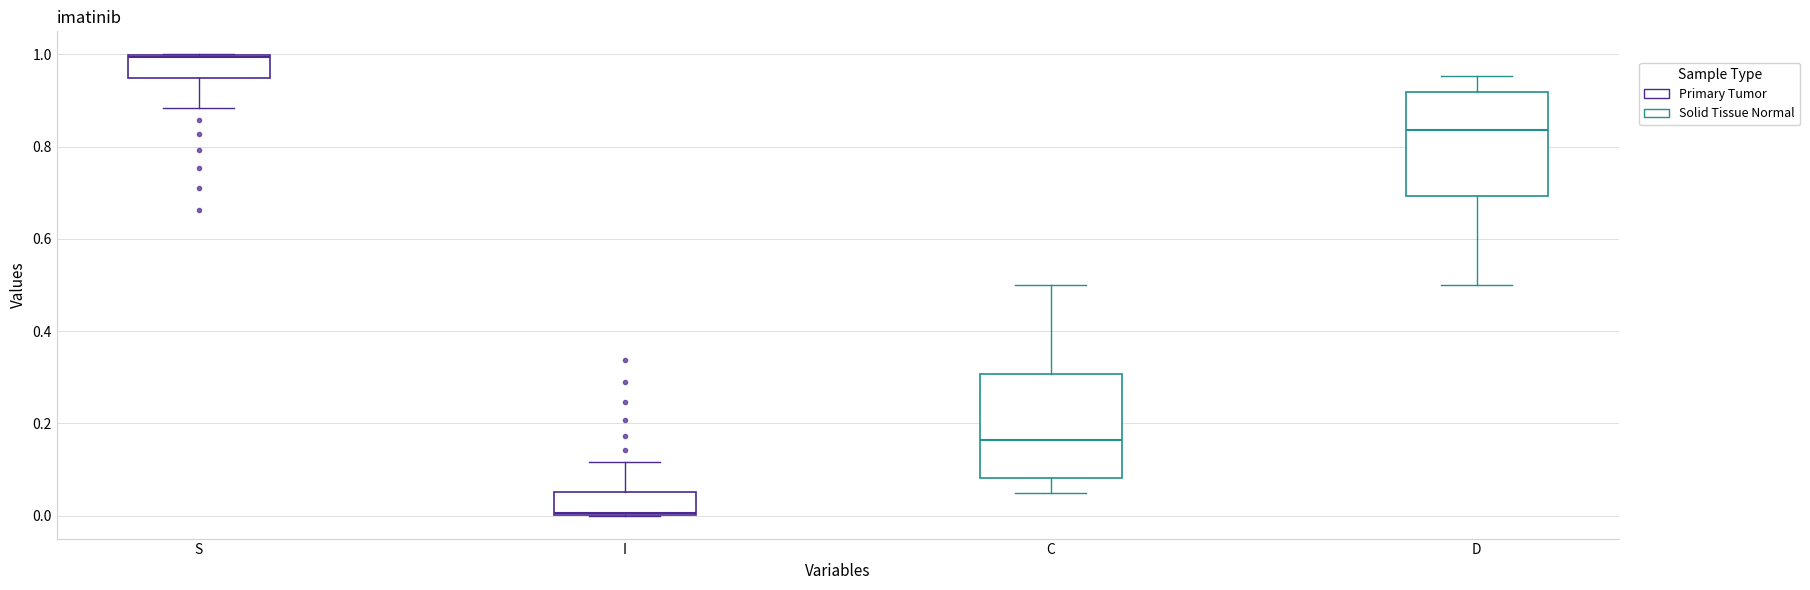

Where is the lower edge of the box for C on the y-axis? The values are not printed on the chart, so give them approximately, as read against the axis.

0.08